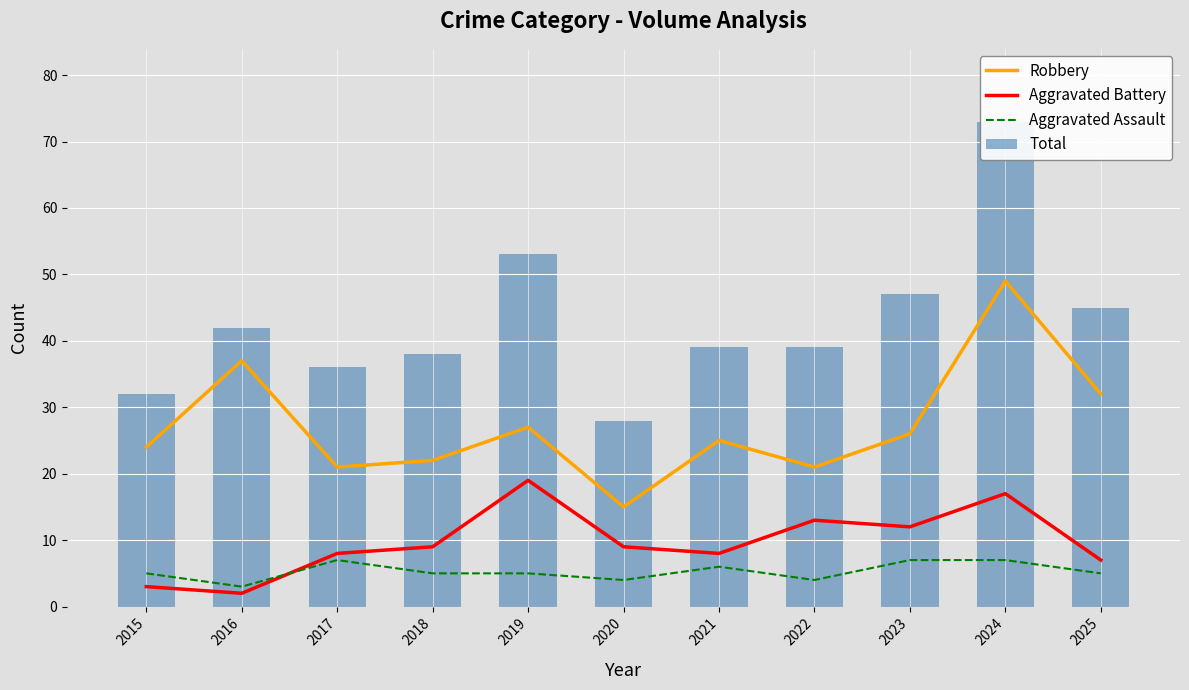

What is the lowest value of the Total series?

28